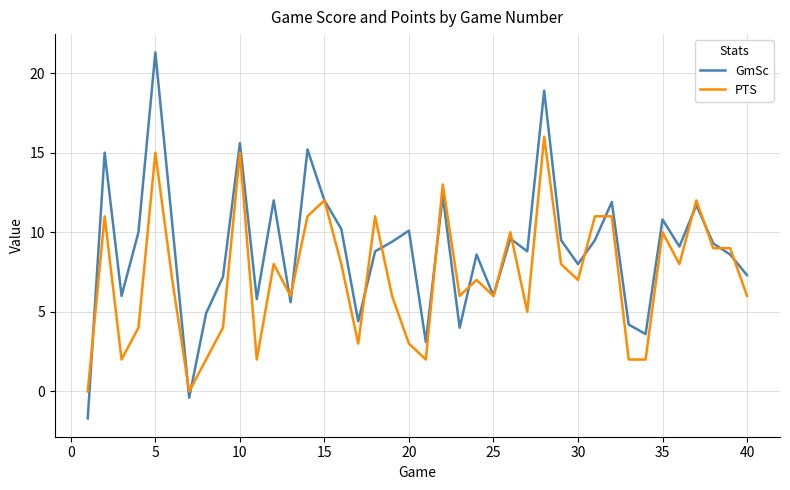

In GmSc, how many points are higher than both neighbors (excluding endpoints)?

13